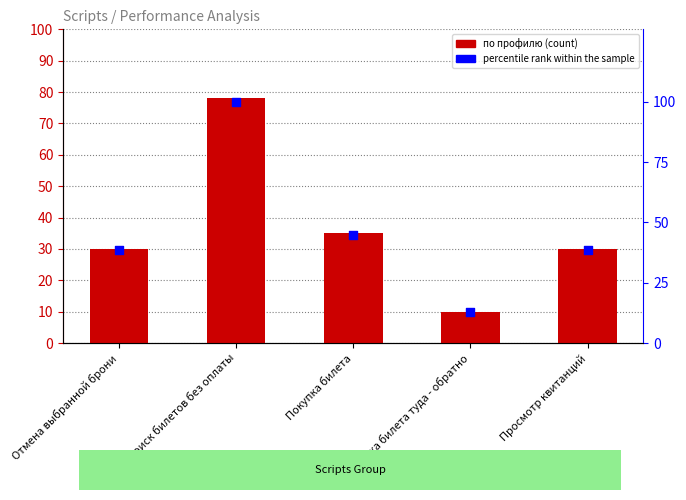

What is the total value across all series at Отмена выбранной брони?

68.5